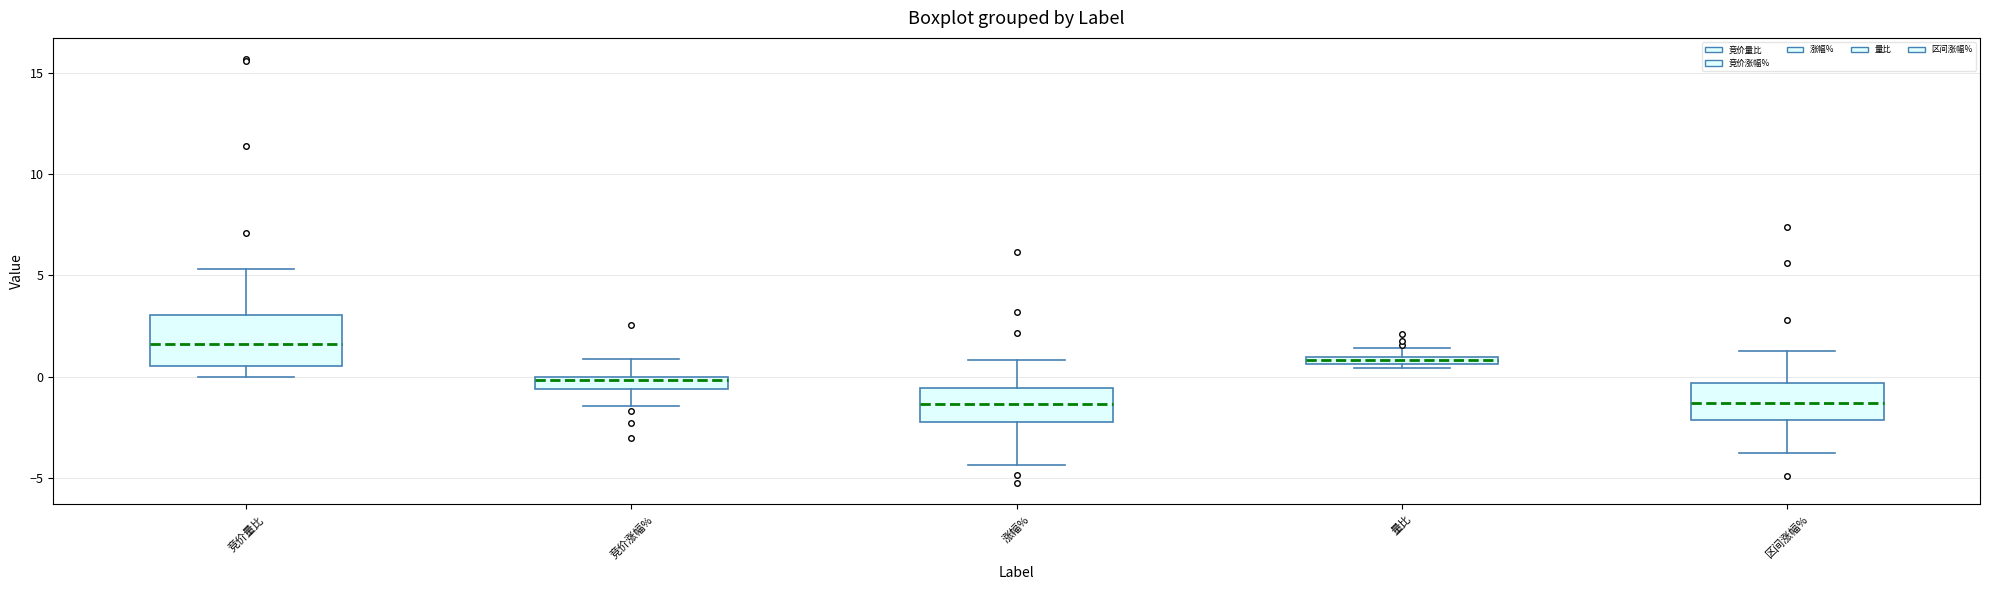

Which box is the tallest, from its lower edge to its upper edge?

竞价量比